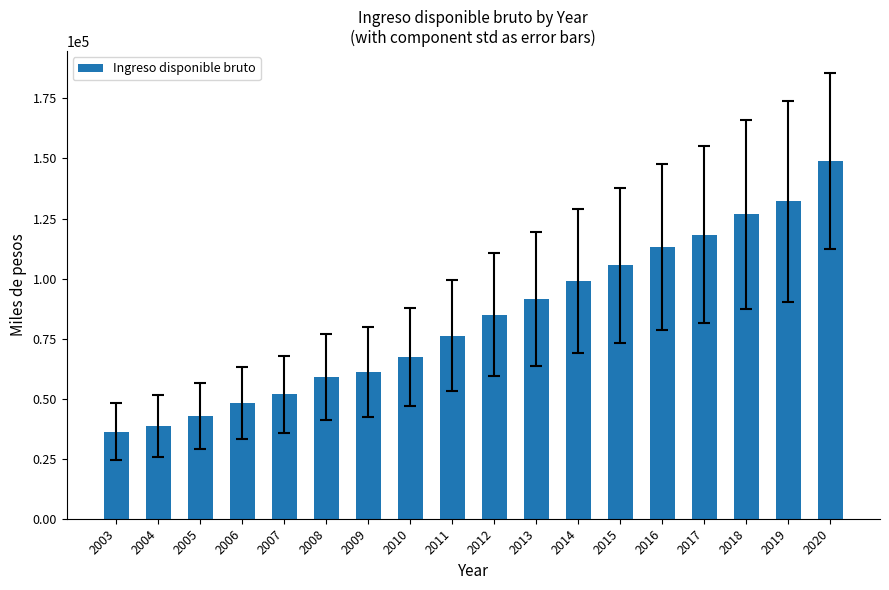

Is it true that the value at 2014 is 39954?

False